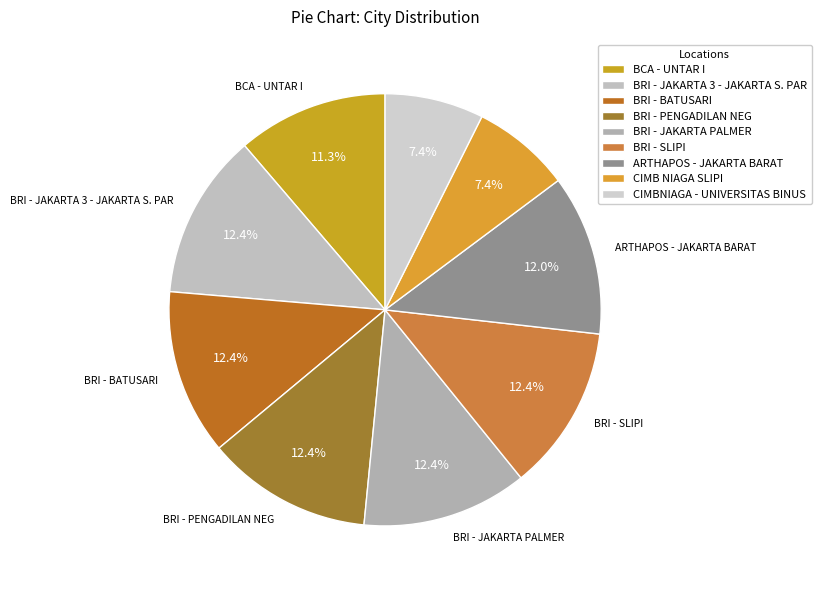

How many slices are in this pie chart?

9